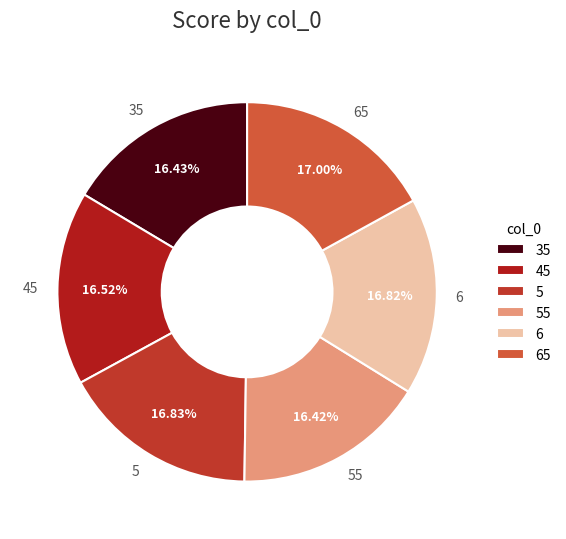

Is 45 the majority of the pie?

No